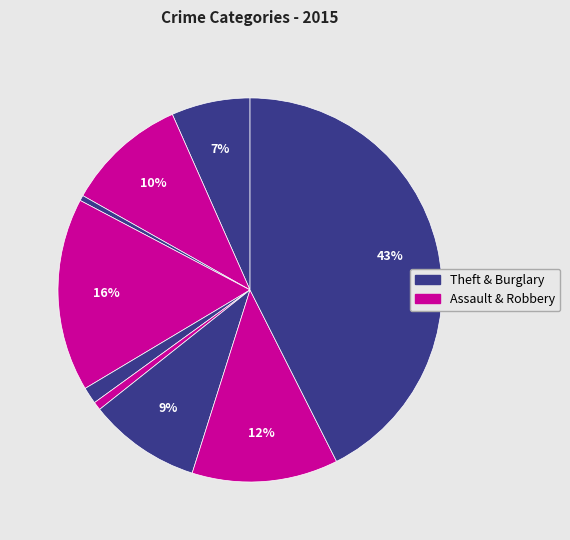

Count the number of slices in the pie.

9